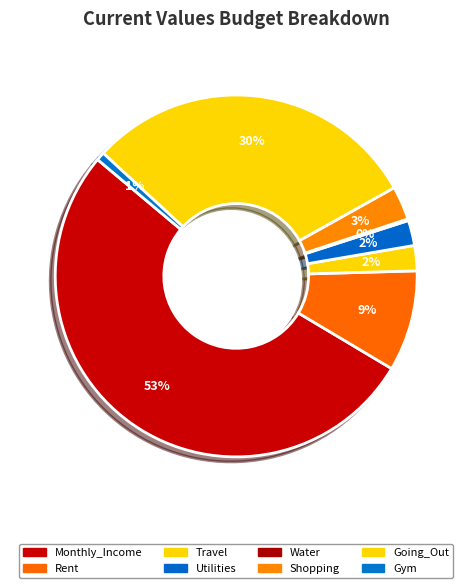

What is the largest slice in the pie chart?

Monthly_Income